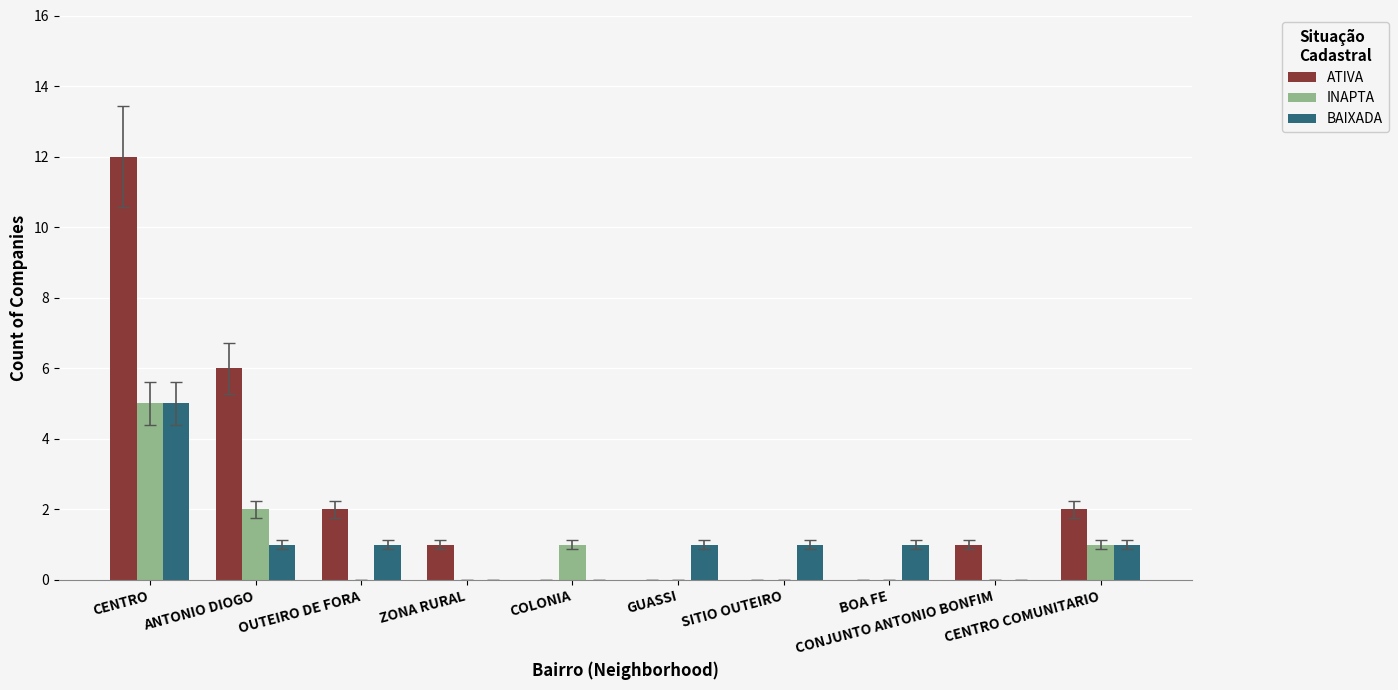

What is the sum of all INAPTA values?

9